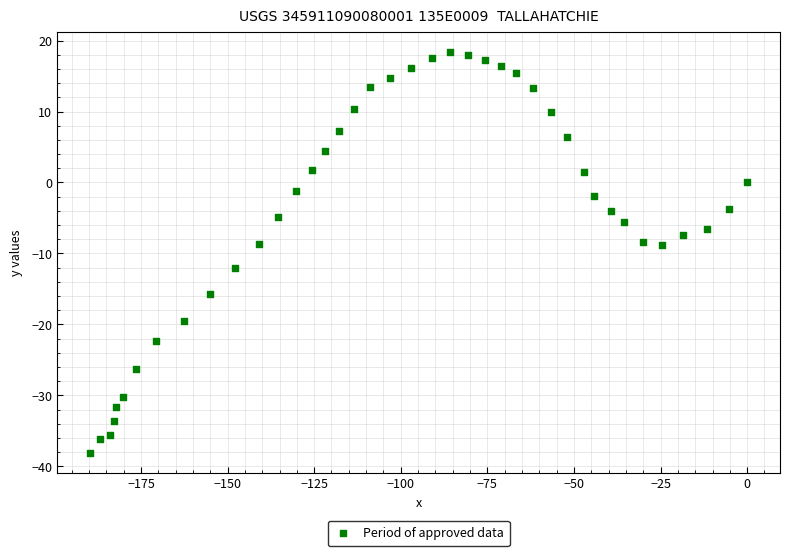

What is the range of X values (max minus min)?

189.7